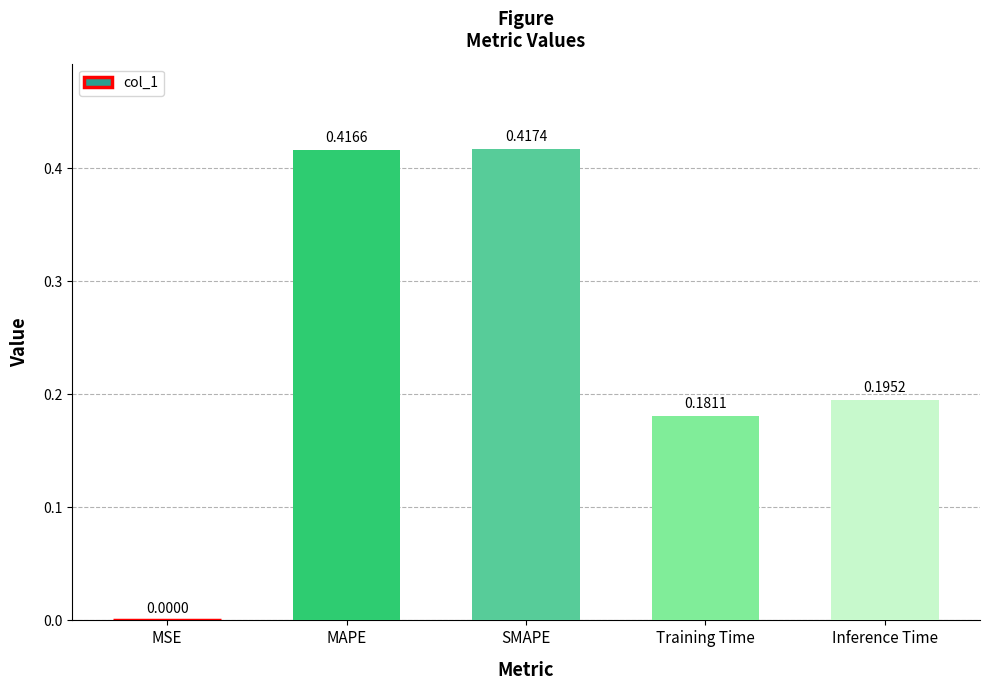

Are the bars grouped side by side (vs. stacked)?

No